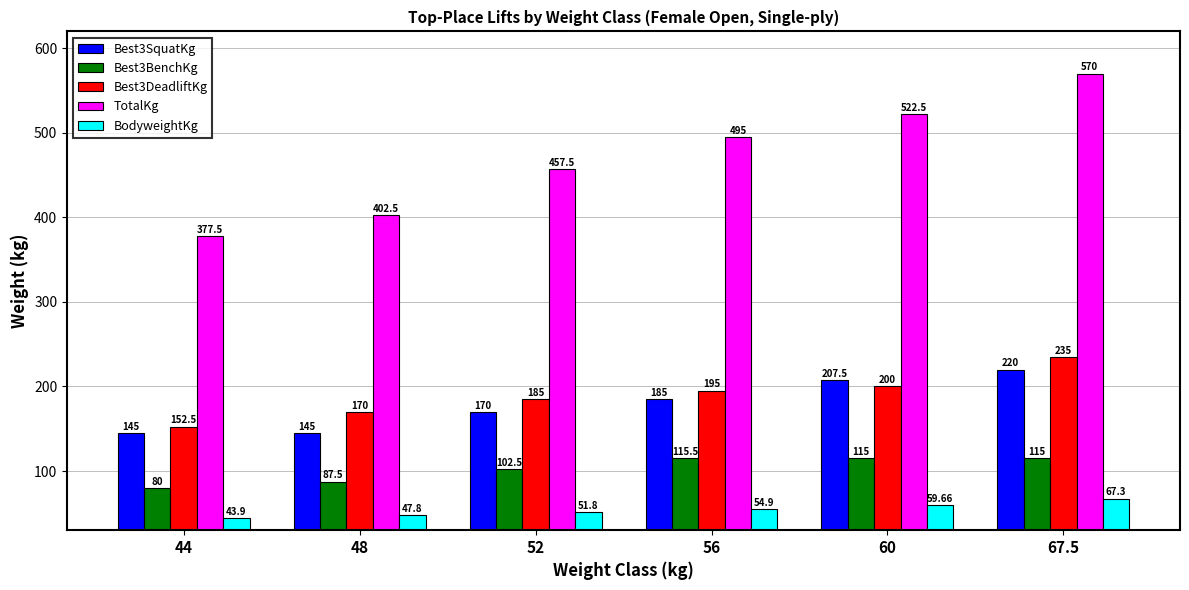

What is the maximum value for BodyweightKg?

67.3